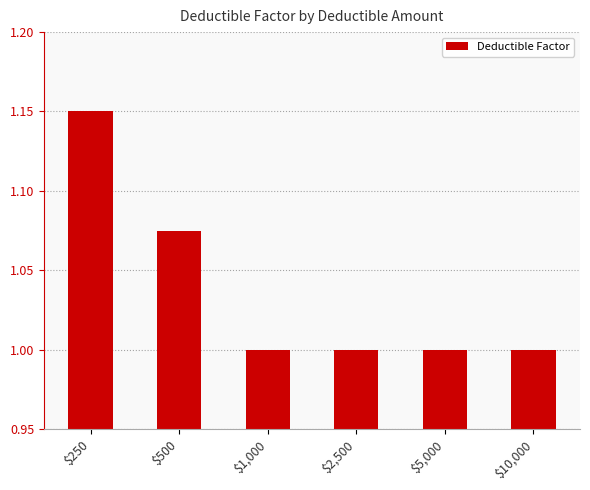

The value at $10,000 is 1.0. True or false?

True